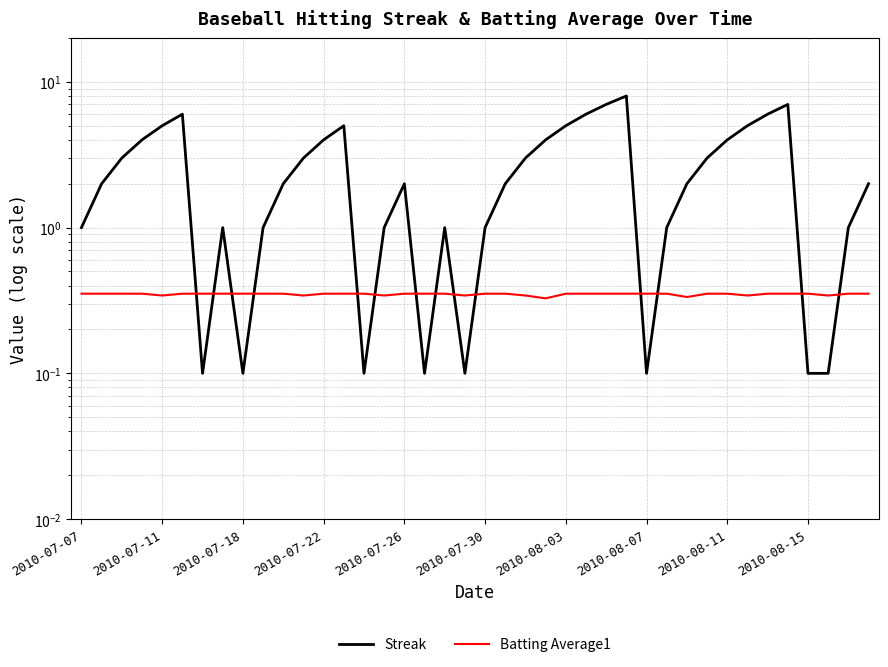

Rank the series by their maximum value, from highest to lowest.

Streak, Batting Average1